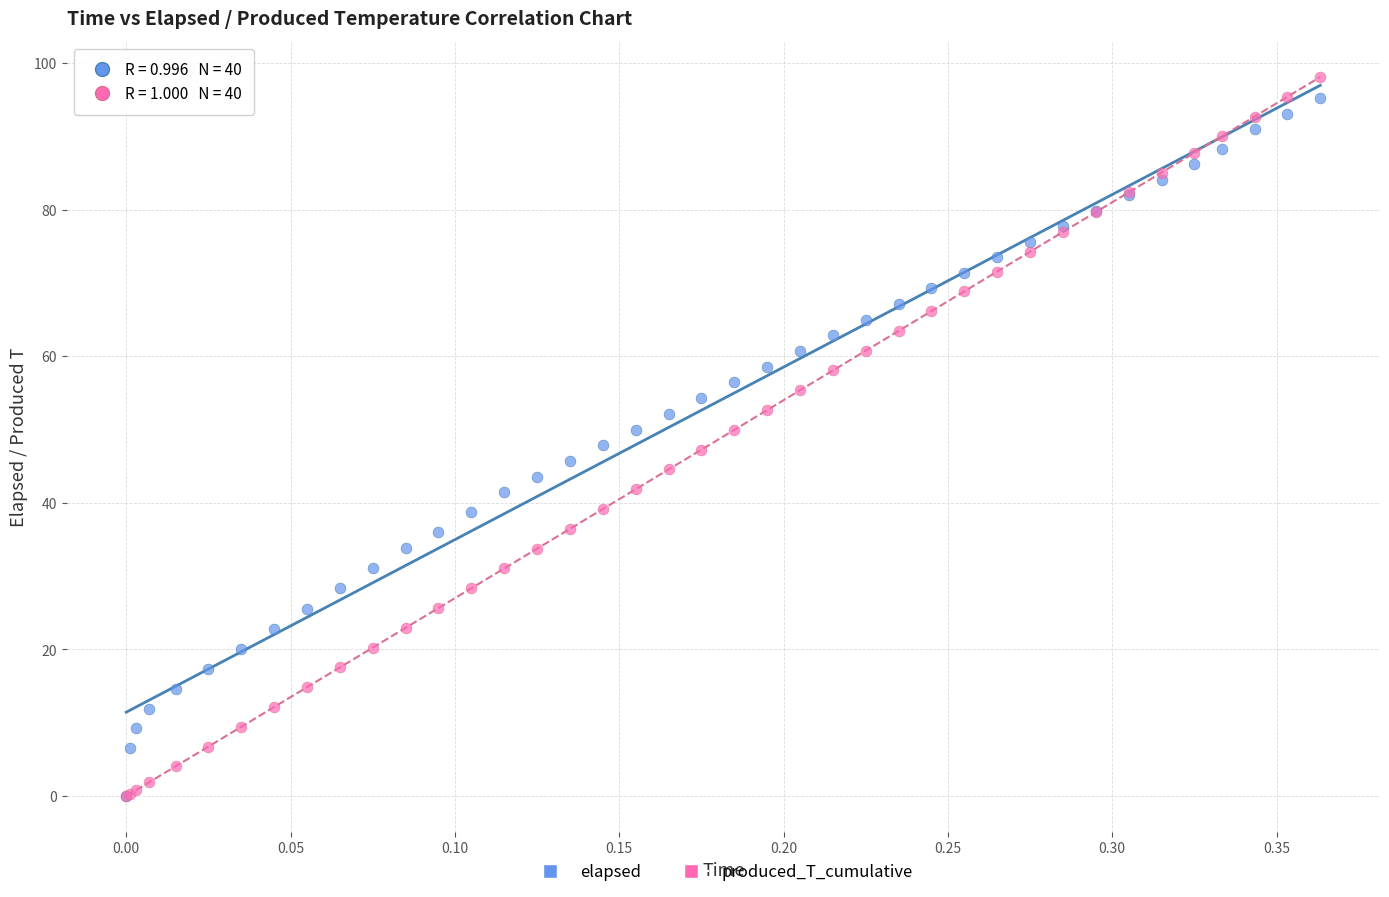

Which series contains the highest Y value?

produced_T_cumulative